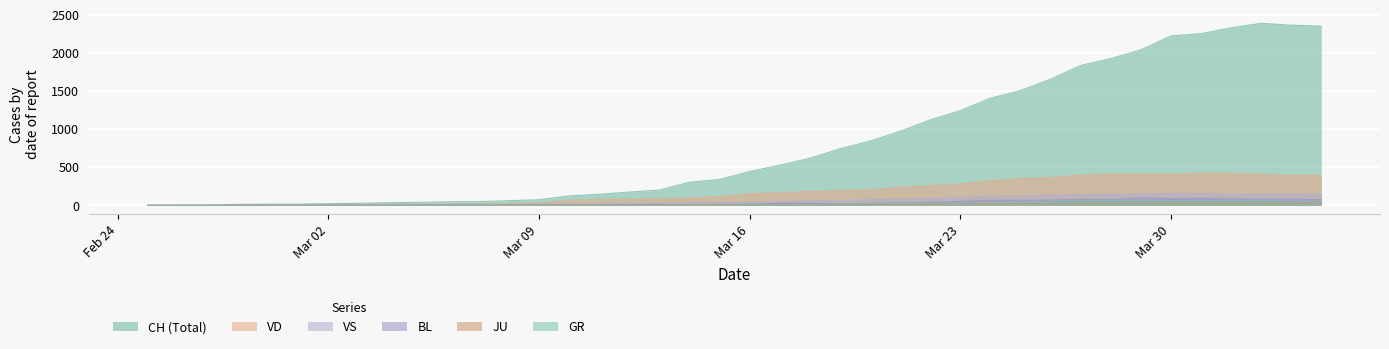

What is the label of the 37th point from the right?

2020-02-28